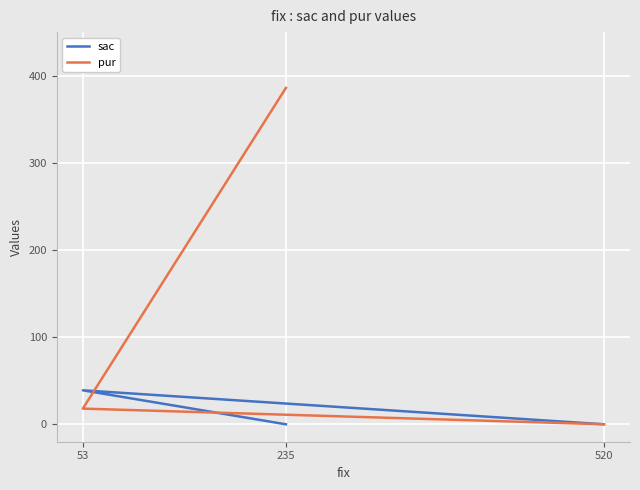

What is the spread (max minus min) of values at 53?

21